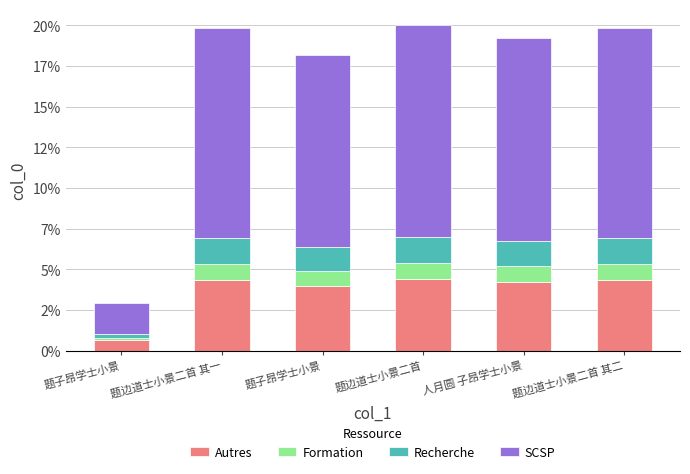

What are all the series names shown in the legend?

Autres, Formation, Recherche, SCSP